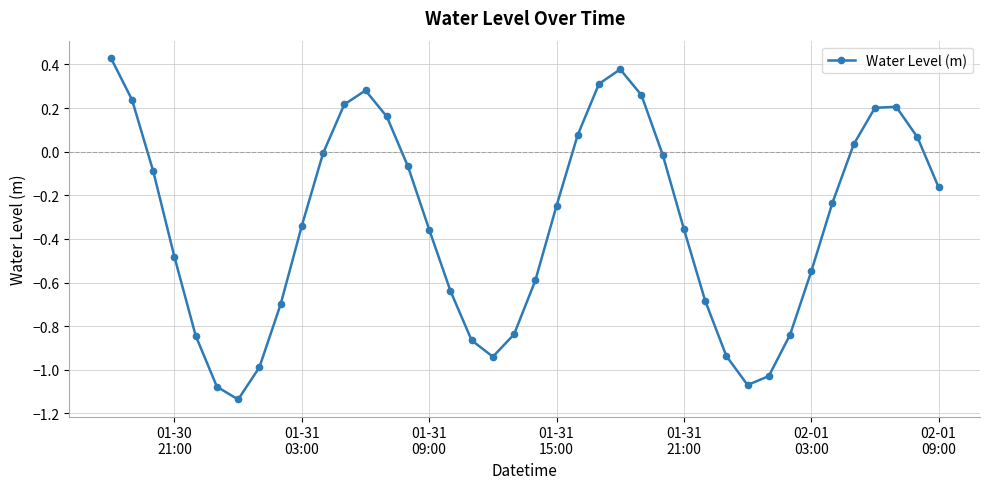

What is the difference between the second highest and minimum values?

1.5